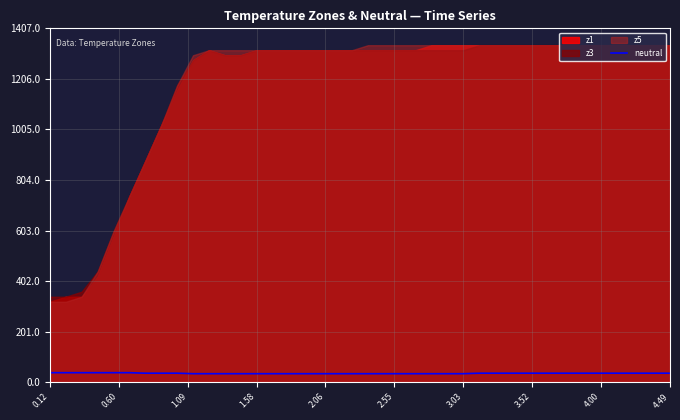

What is the highest value of the neutral series?

38.0